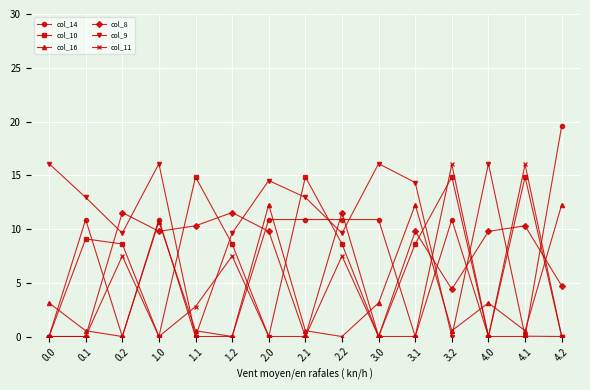

Which series has the largest total across all categories?

col_9